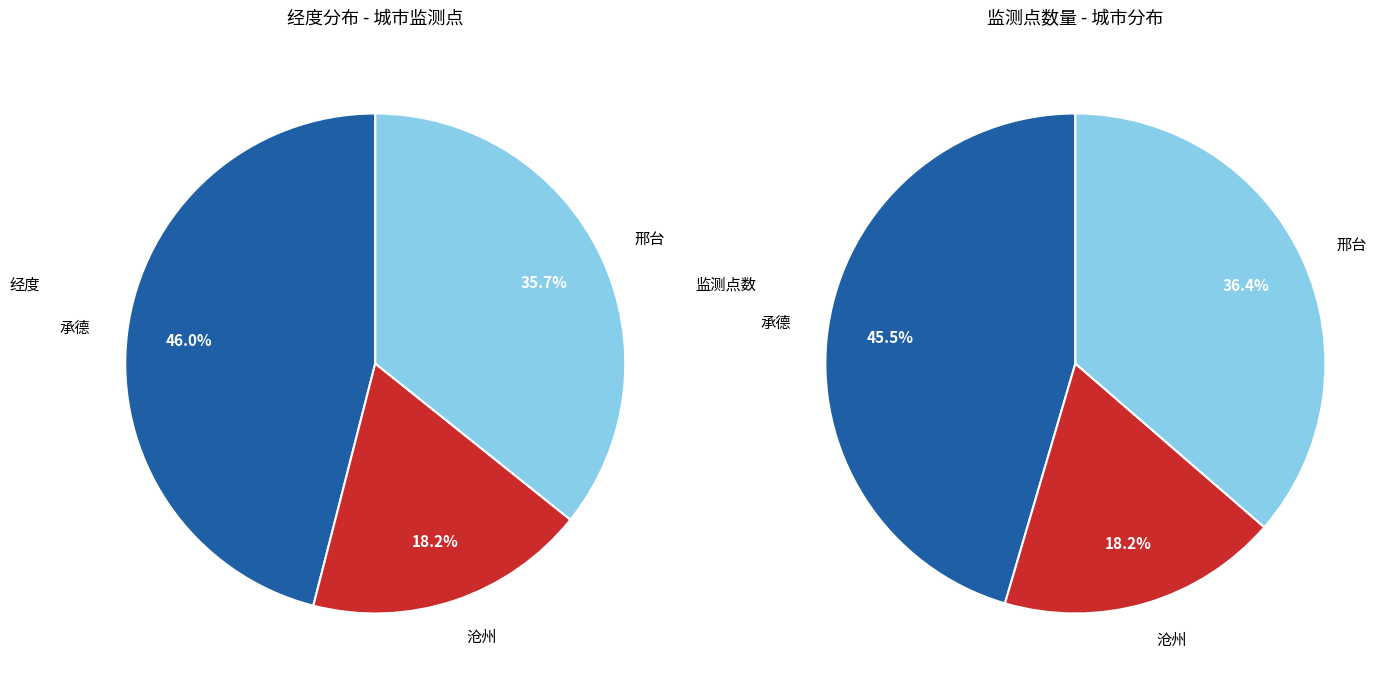

Is there a majority slice in this chart?

No